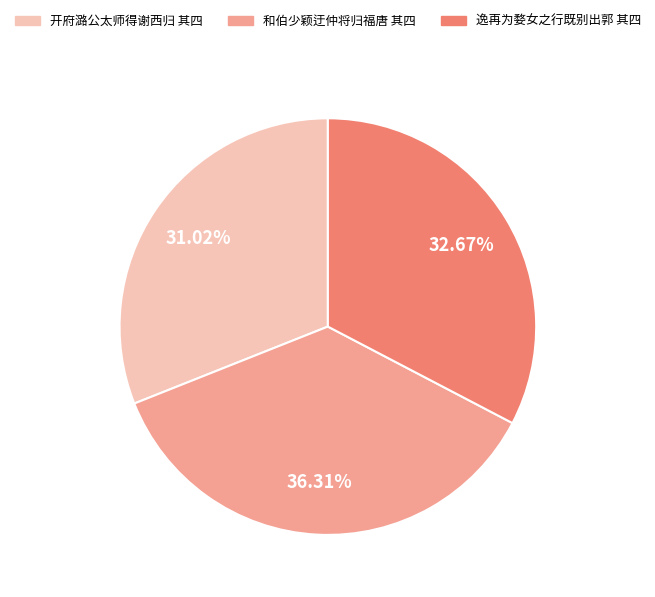

Is the sum of 开府潞公太师得谢西归 其四 and 逸再为婺女之行既别出郭 其四 greater than half?

Yes